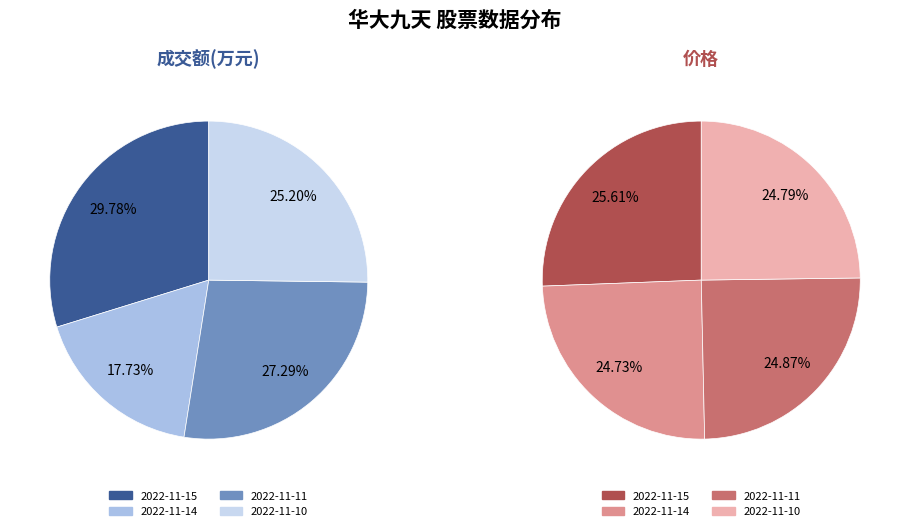

Combined, what portion of the pie is 2022-11-11 and 2022-11-14?

45.0%